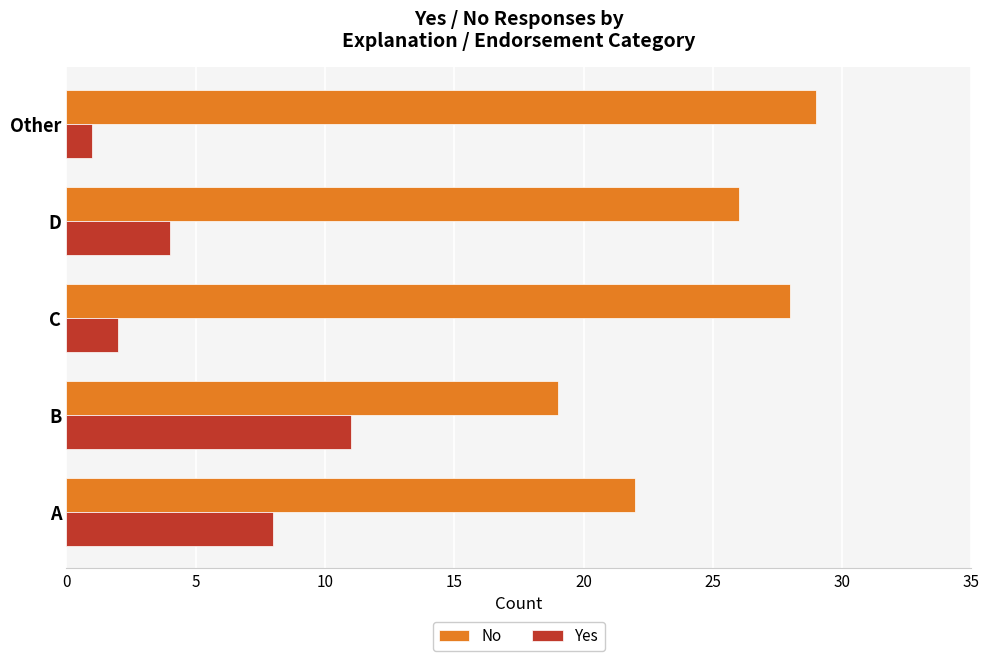

Rank the categories by Yes value from lowest to highest.

Other, C, D, A, B